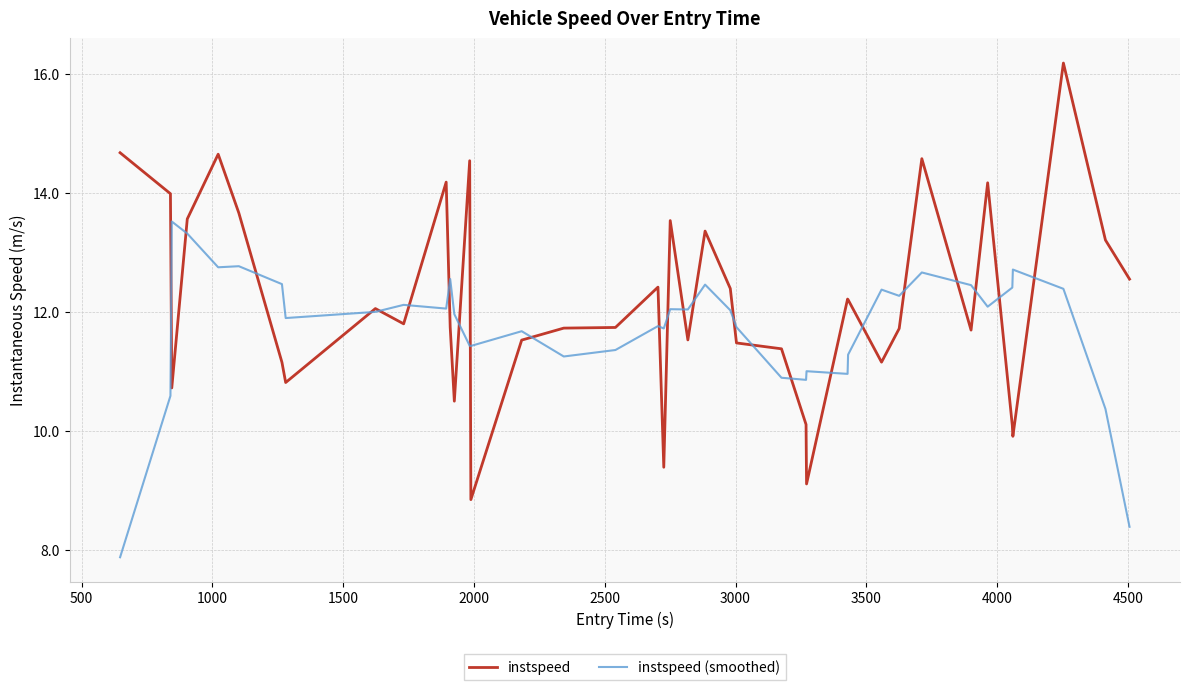

What is the maximum value shown in the chart?

16.2